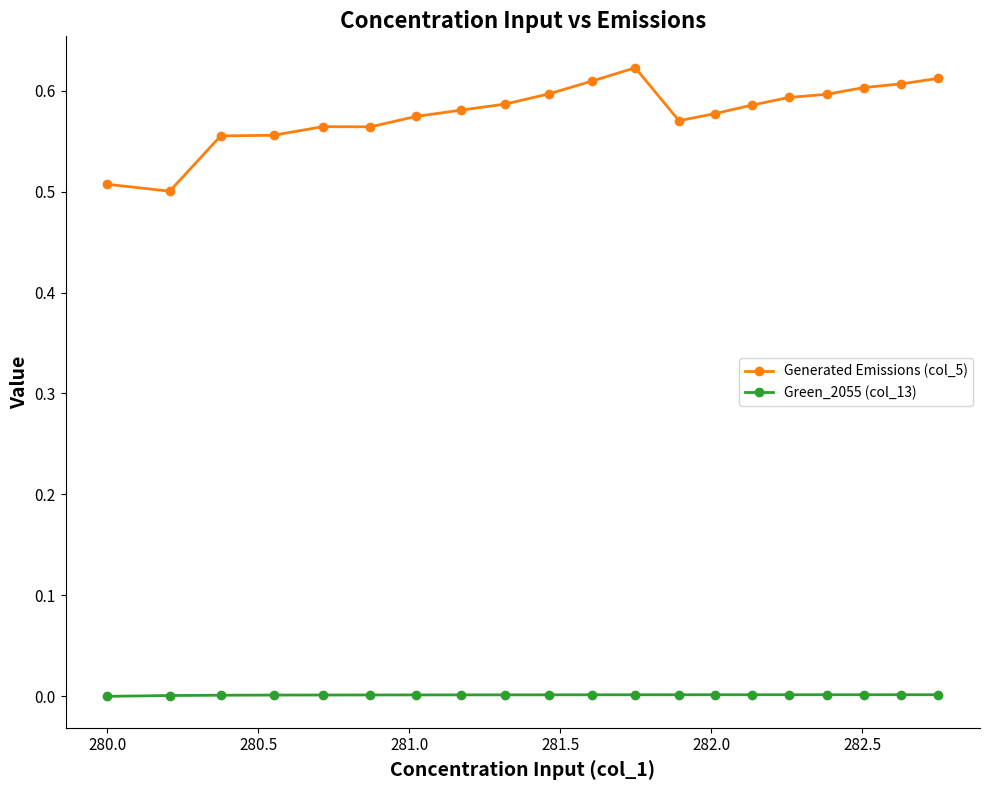

Which series has the largest range (max minus min)?

Generated Emissions (col_5)